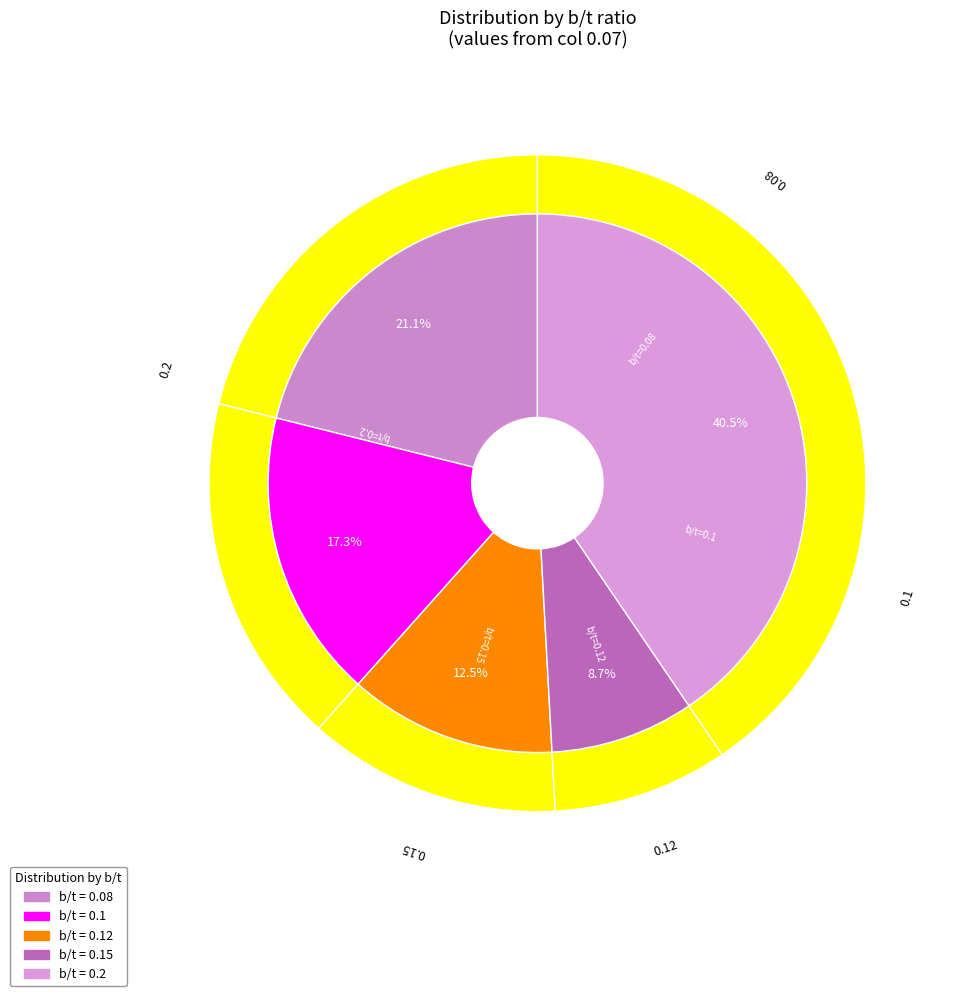

Is there any slice that represents more than half of the pie?

No